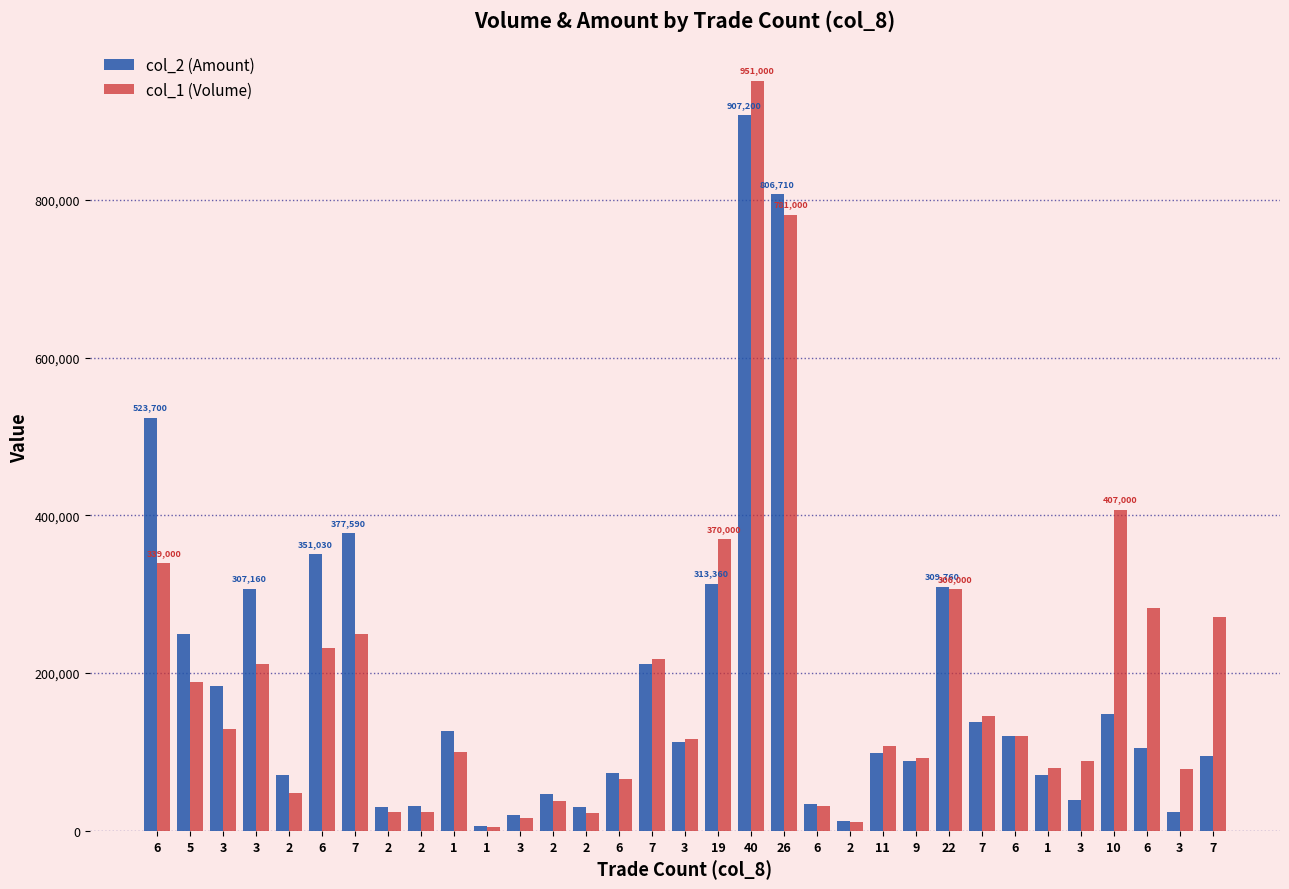

What are all the series names shown in the legend?

col_2 (Amount), col_1 (Volume)